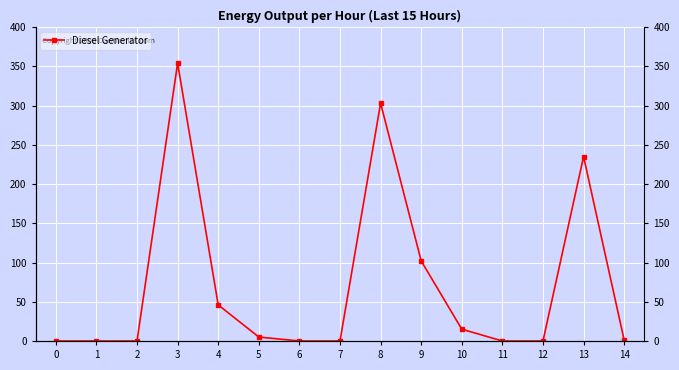

What is the sum of all values?

1061